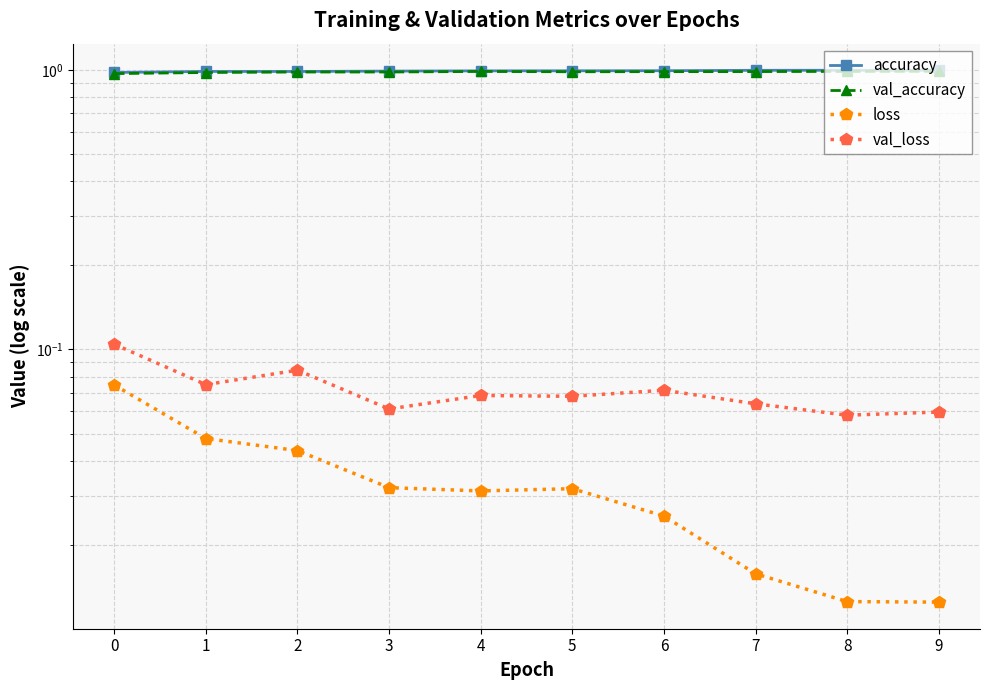

The val_accuracy series shows 1.0 at 4. True or false?

True